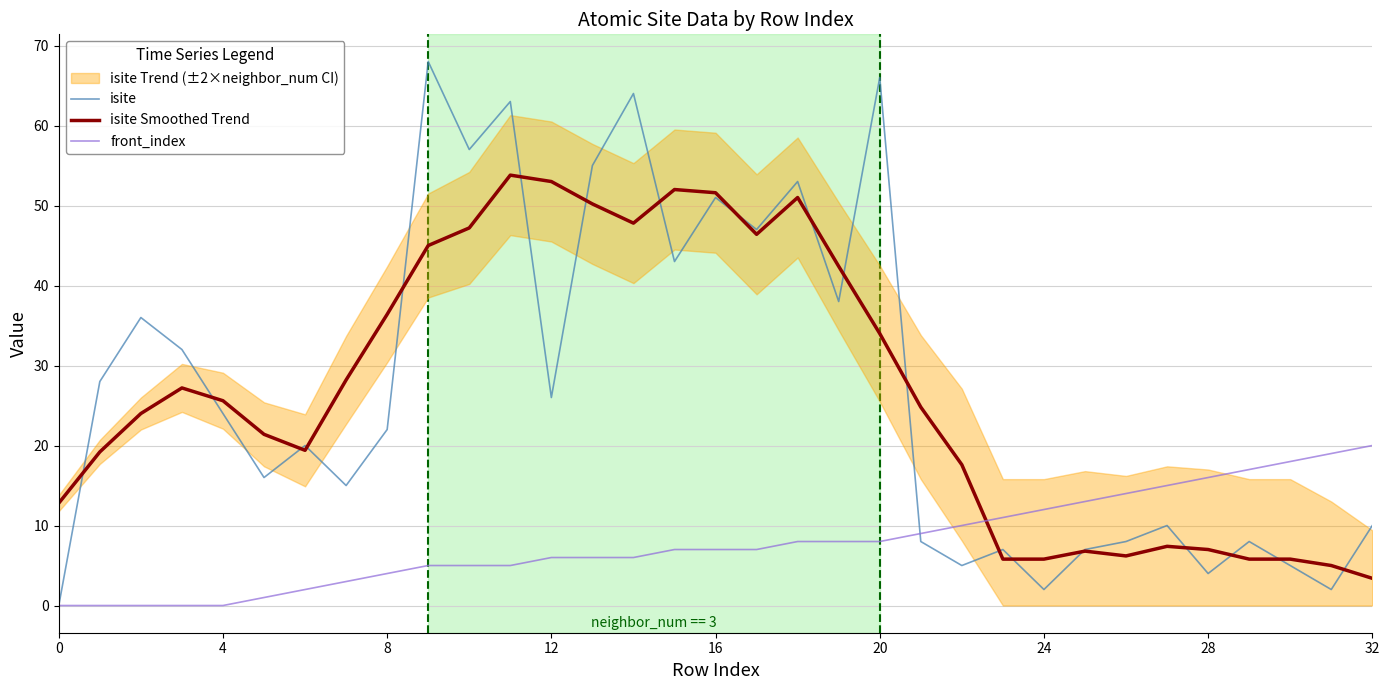

Which series has the largest range (max minus min)?

isite